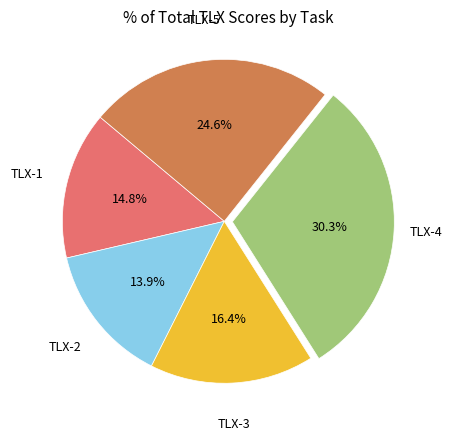

Is there a majority slice in this chart?

No